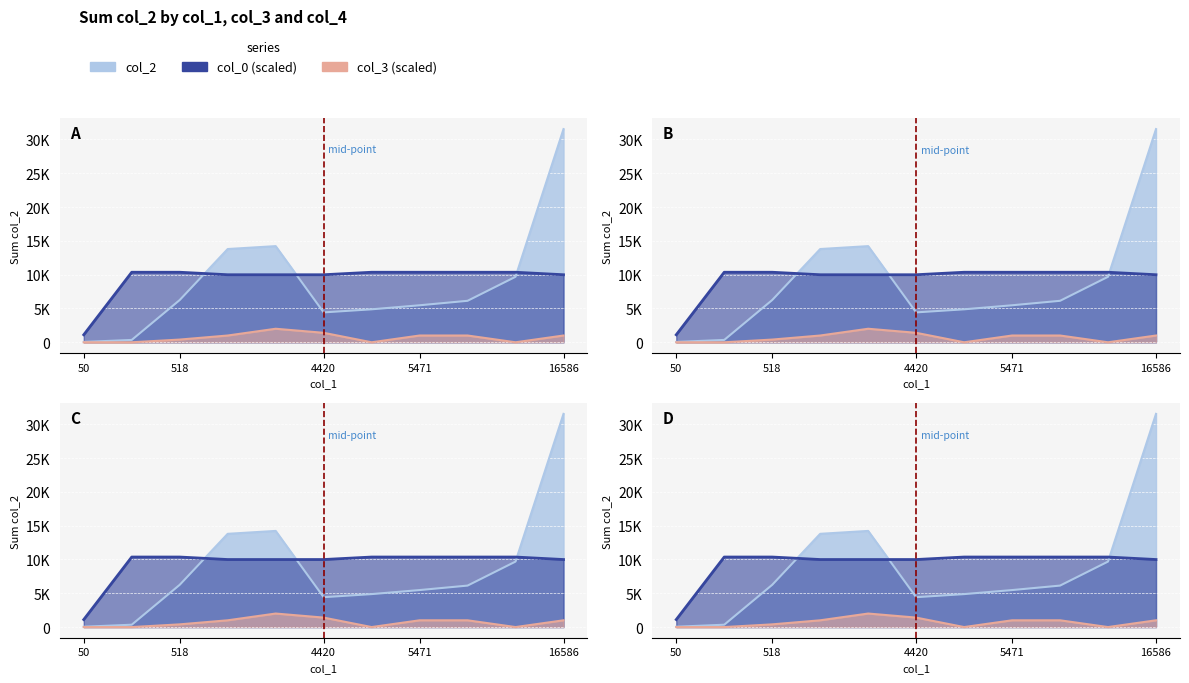

True or false: col_4 has a value of 6653.8 at 6133.

False